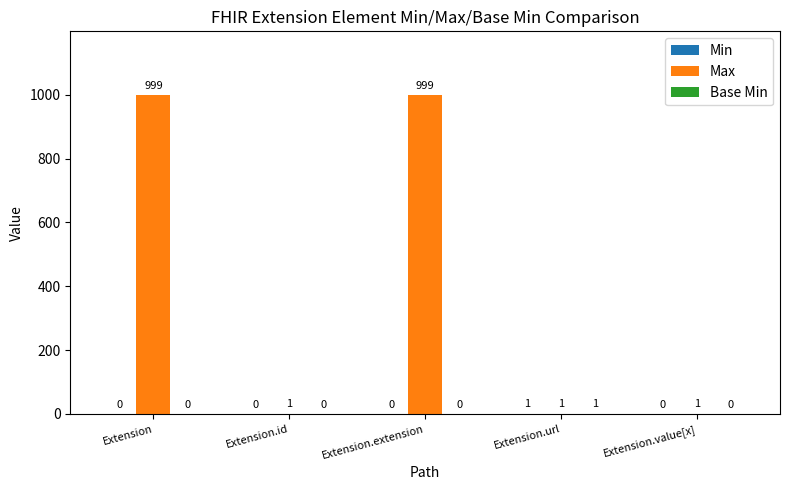

What is the greatest value displayed?

999